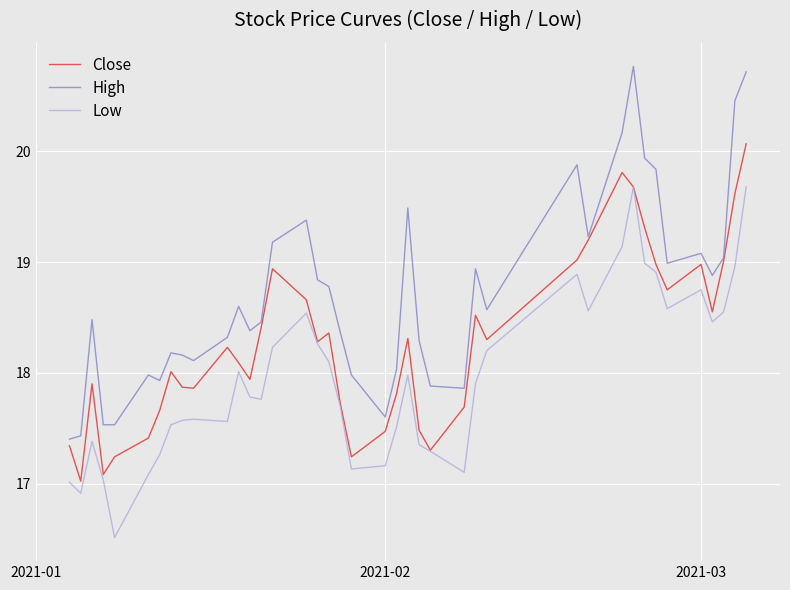

Does the chart display data point markers on the line(s)?

No